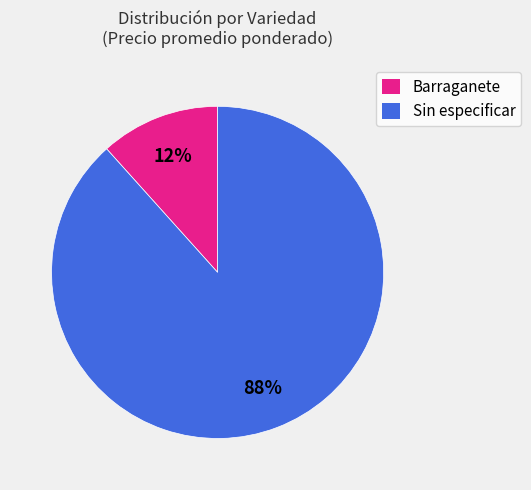

What percentage is the Sin especificar slice, to the nearest percent?

88%